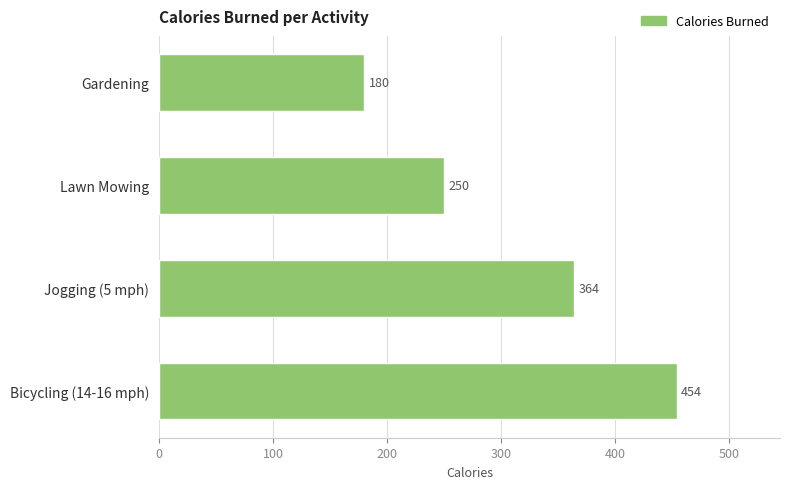

At which category does the chart reach its peak across all series?

Bicycling (14-16 mph)